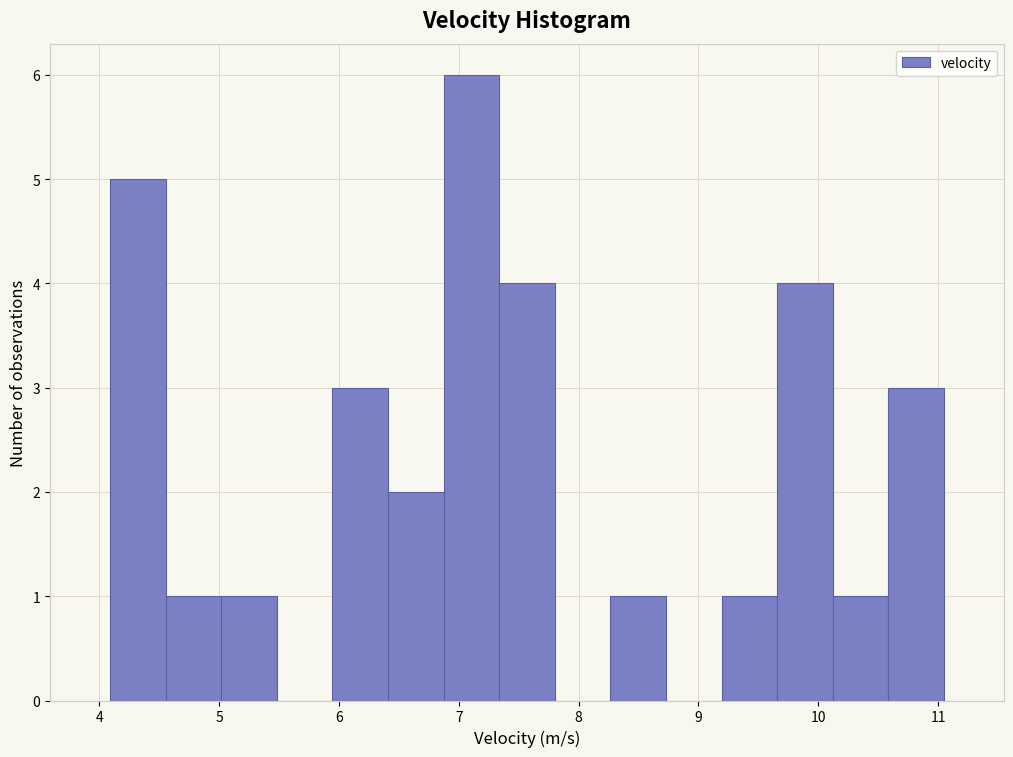

Reading left to right, transcribe this chart: for each bar, give the range it covers on the x-axis and its height. Neither the bar edges nor the heights are printed on the chart, so give them approximately, as read against the axes.

4.1 to 4.6: 5
4.6 to 5.0: 1
5.0 to 5.5: 1
5.5 to 5.9: 0
5.9 to 6.4: 3
6.4 to 6.9: 2
6.9 to 7.3: 6
7.3 to 7.8: 4
7.8 to 8.3: 0
8.3 to 8.7: 1
8.7 to 9.2: 0
9.2 to 9.7: 1
9.7 to 10.1: 4
10.1 to 10.6: 1
10.6 to 11.1: 3